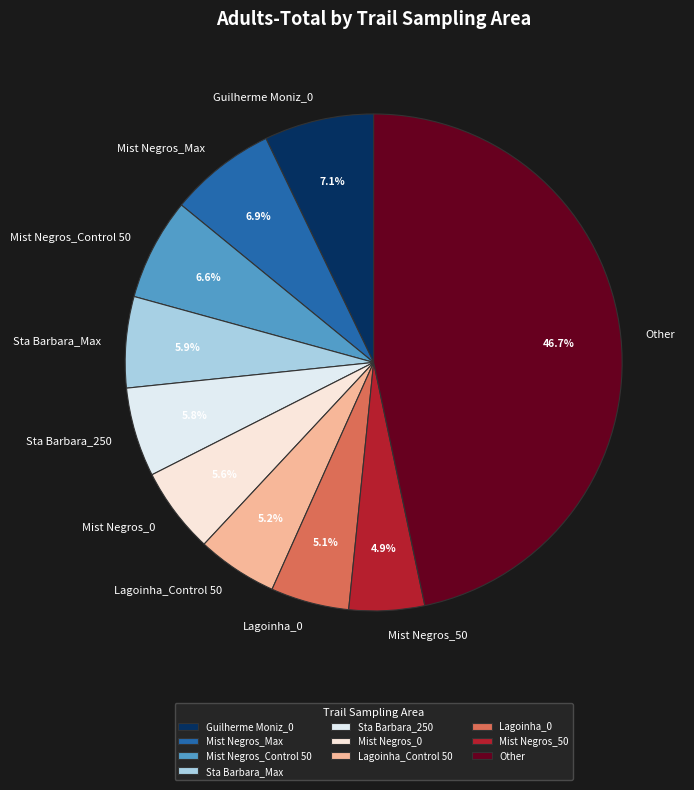

Is there any slice that represents more than half of the pie?

No